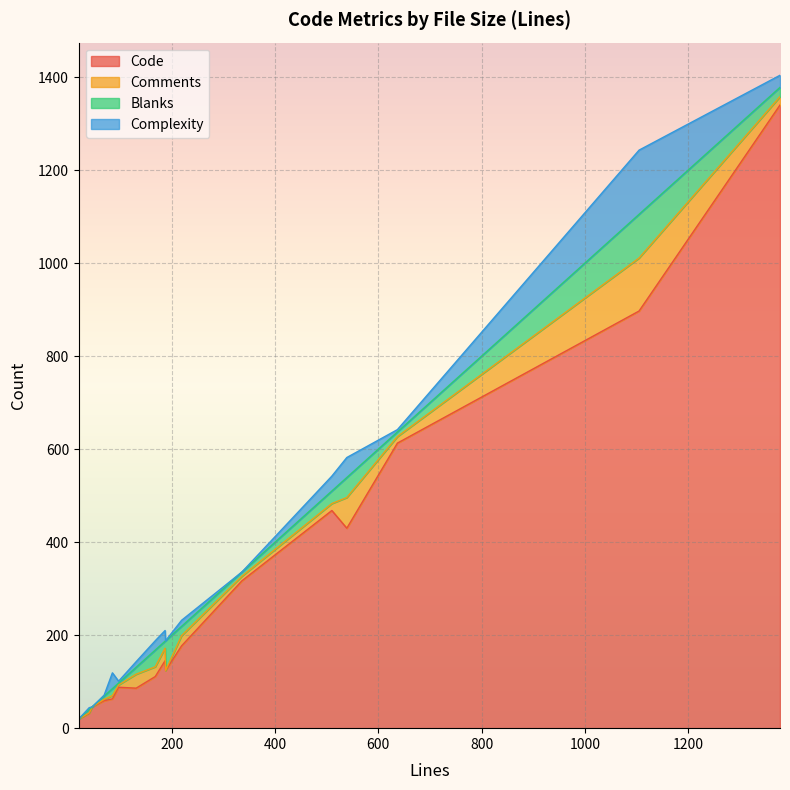

Which series has the largest total across all categories?

Code